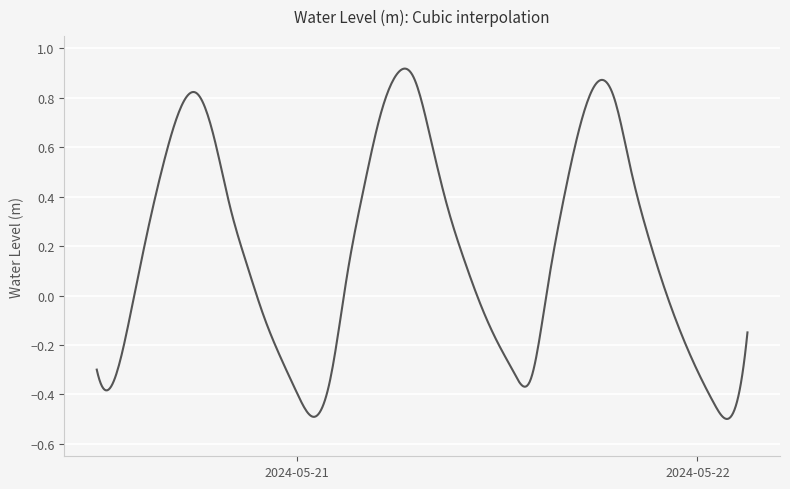

What is the difference between the maximum and minimum values?

1.4